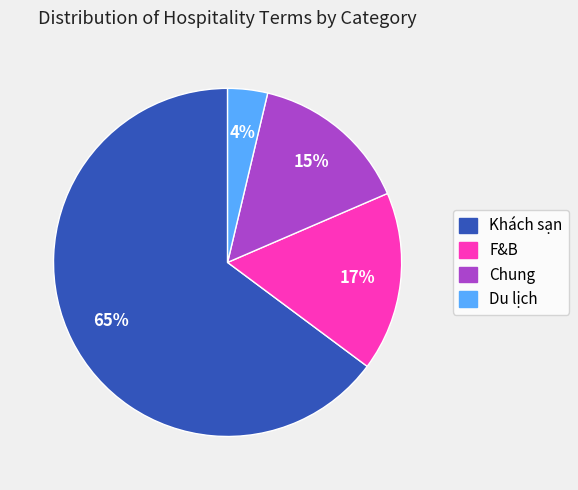

To the nearest percent, what is the difference between the F&B and Du lịch slice percentages?

13%